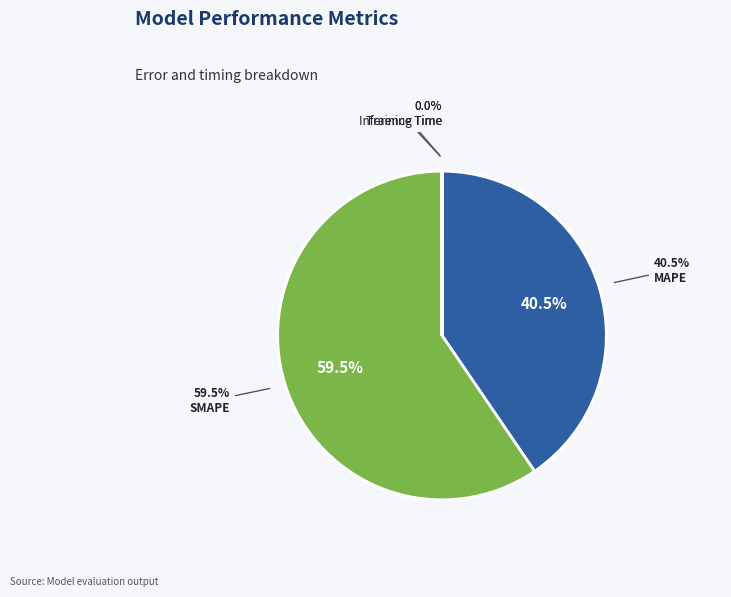

Which slice represents more than half of the pie?

SMAPE